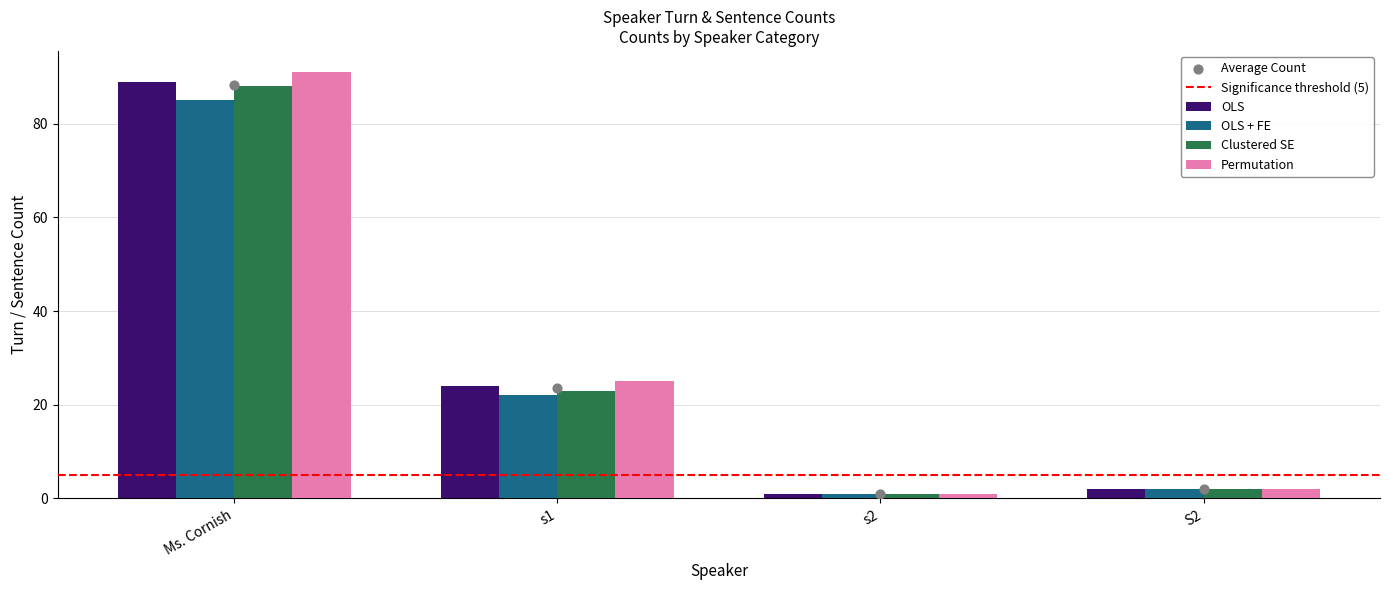

Which series contains the highest Y value?

Permutation